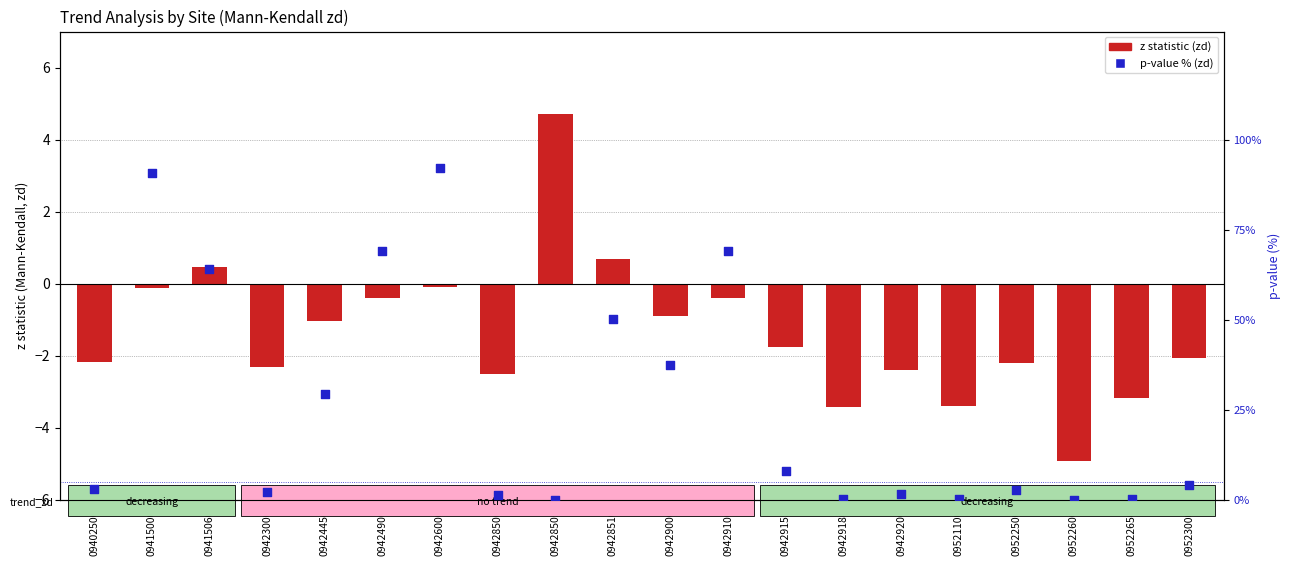

Which series contains the lowest Y value?

z statistic (zd)